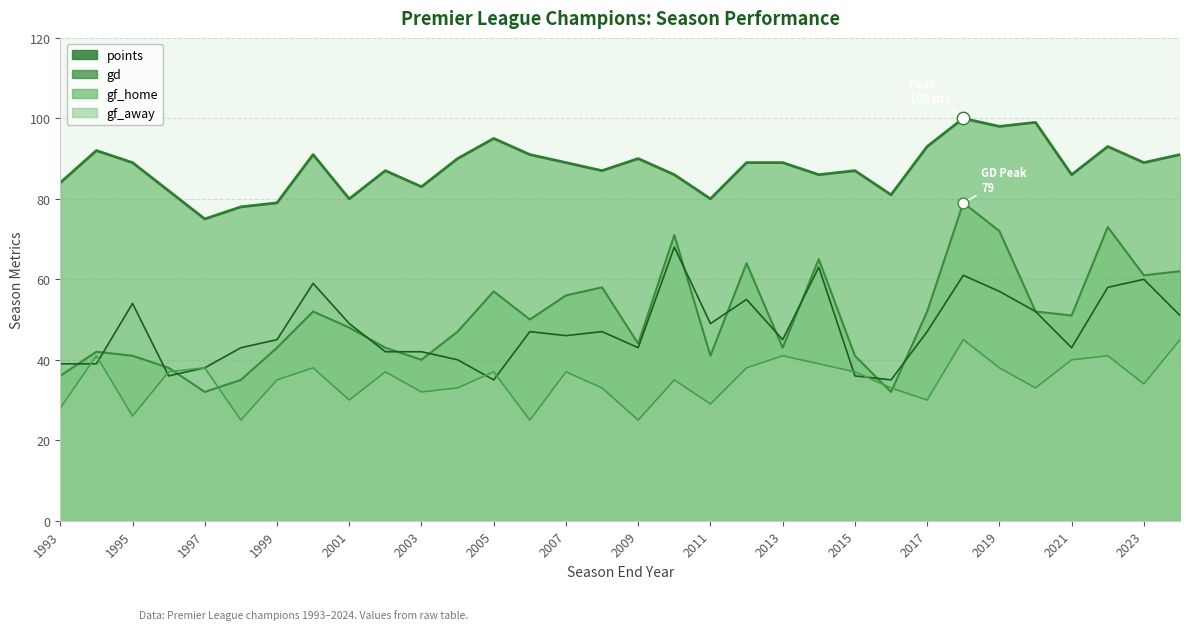

At how many categories does at least one series exceed 80?

27